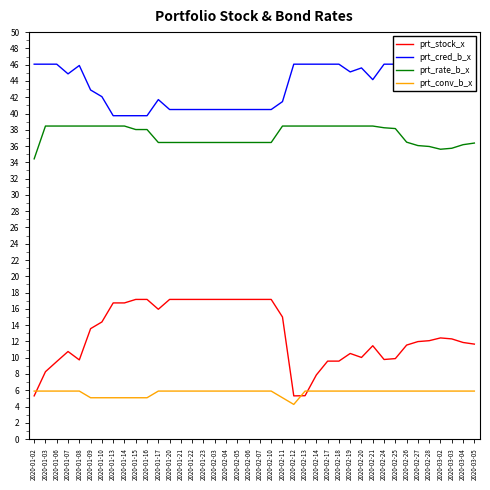

Reading left to right, list all the values displayed in this chart.

prt_stock_x: 5.3	8.3	9.5	10.8	9.7	13.6	14.4	16.7	16.7	17.2	17.2	15.9	17.2	17.2	17.2	17.2	17.2	17.2	17.2	17.2	17.2	17.2	15.0	5.3	5.3	7.9	9.6	9.6	10.5	10.0	11.5	9.8	9.9	11.6	12.0	12.1	12.4	12.3	11.9	11.7
prt_cred_b_x: 46.1	46.1	46.1	44.9	45.9	42.9	42.1	39.7	39.7	39.7	39.7	41.7	40.5	40.5	40.5	40.5	40.5	40.5	40.5	40.5	40.5	40.5	41.5	46.1	46.1	46.1	46.1	46.1	45.1	45.6	44.2	46.1	46.1	46.1	46.1	46.1	46.1	46.1	46.1	46.1
prt_rate_b_x: 34.4	38.5	38.5	38.5	38.5	38.5	38.5	38.5	38.5	38.0	38.0	36.4	36.4	36.4	36.4	36.4	36.4	36.4	36.4	36.4	36.4	36.4	38.5	38.5	38.5	38.5	38.5	38.5	38.5	38.5	38.5	38.2	38.1	36.5	36.1	36.0	35.6	35.7	36.2	36.4
prt_conv_b_x: 5.9	5.9	5.9	5.9	5.9	5.1	5.1	5.1	5.1	5.1	5.1	5.9	5.9	5.9	5.9	5.9	5.9	5.9	5.9	5.9	5.9	5.9	5.1	4.3	5.9	5.9	5.9	5.9	5.9	5.9	5.9	5.9	5.9	5.9	5.9	5.9	5.9	5.9	5.9	5.9